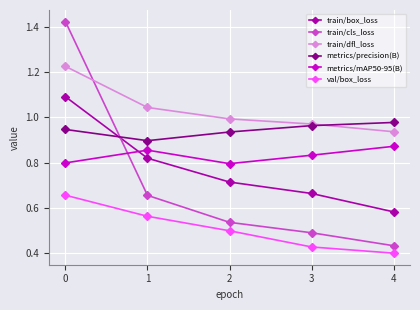

How many lines are shown in the chart?

6